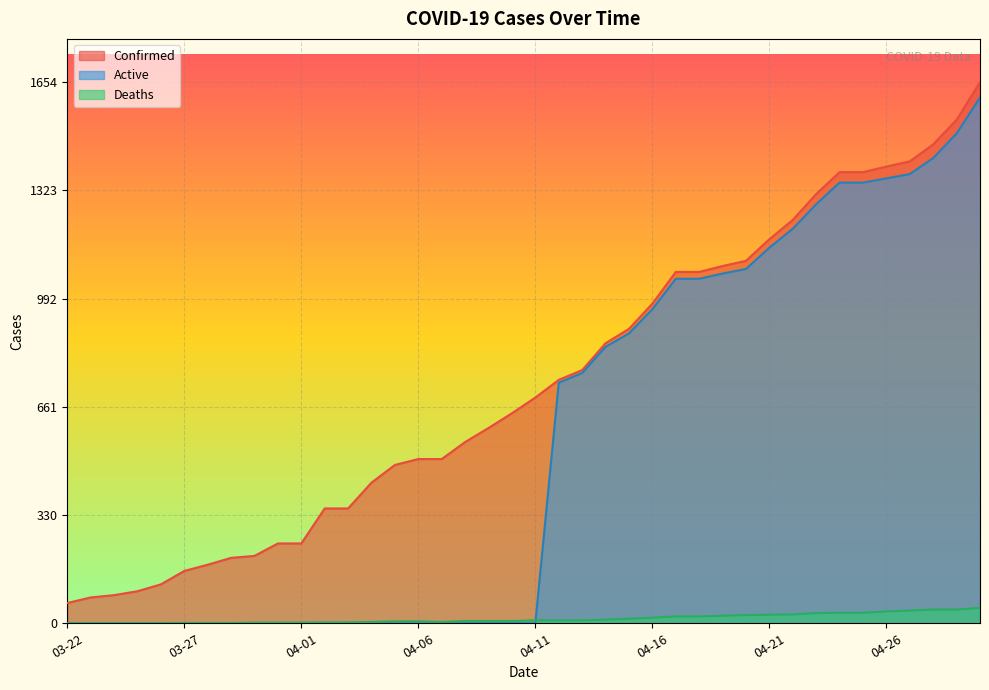

Which series has the widest spread of values?

Active